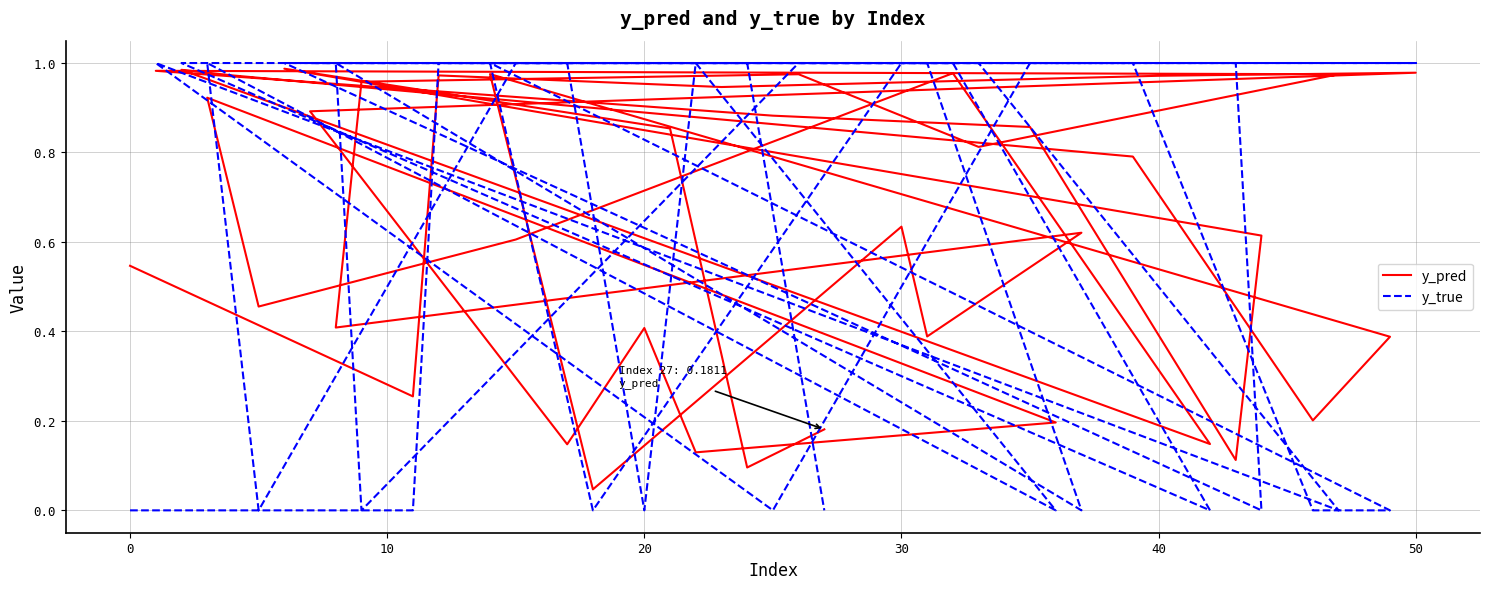

What is the sum of all y_true values?

25.0